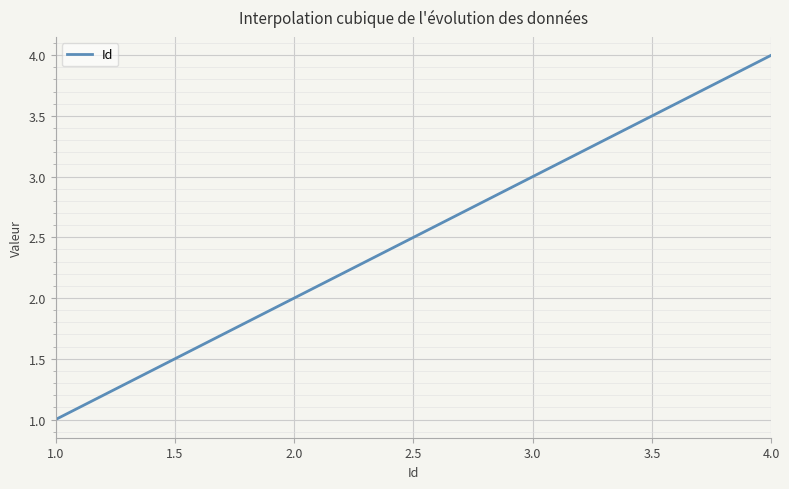

Rank the categories by value from highest to lowest.

4, 3, 2, 1